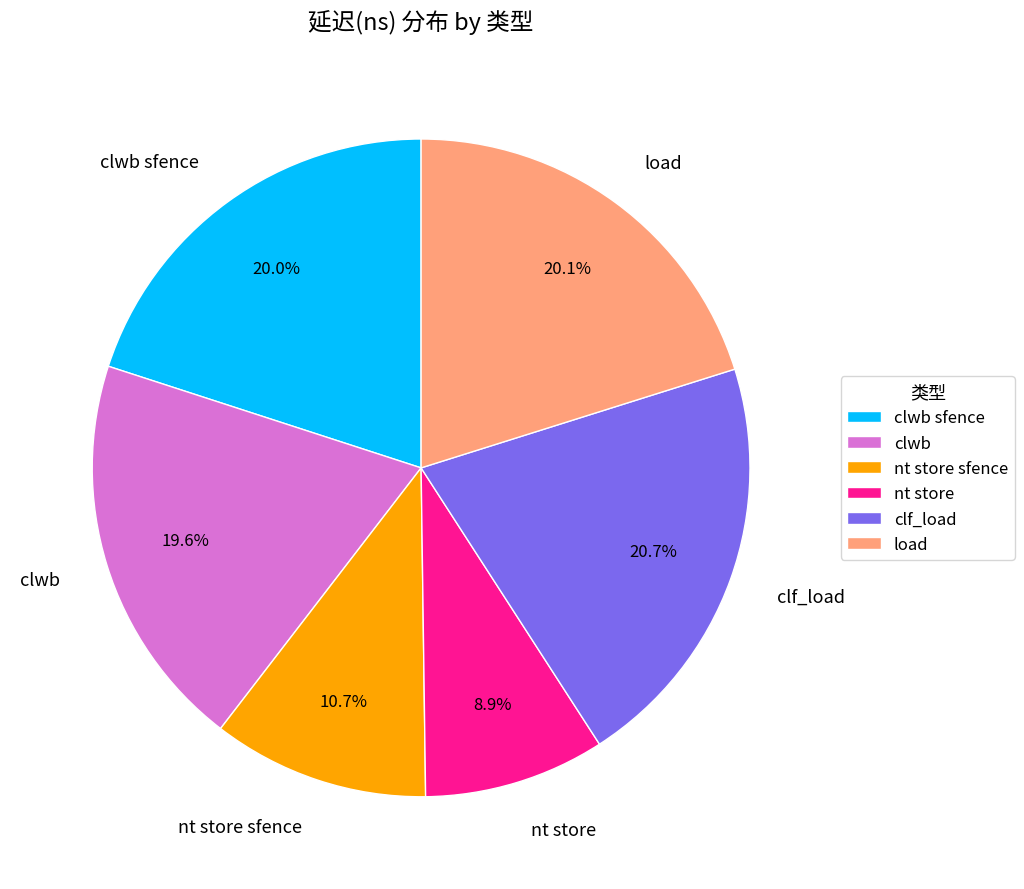

How much of the chart is everything except clwb?

80.4%